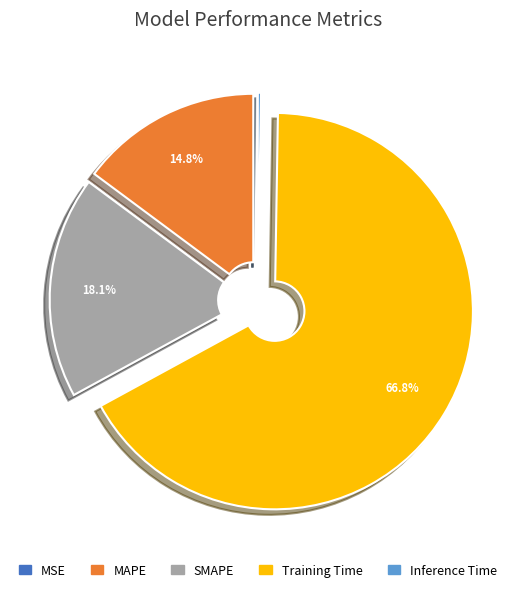

Which category has the biggest portion of the pie?

Training Time